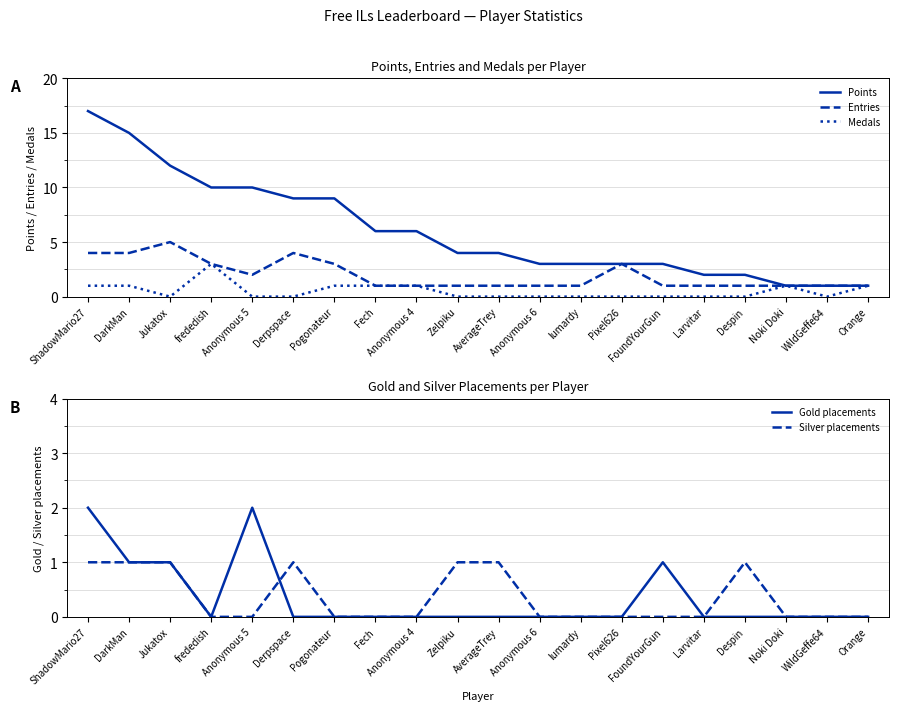

What is the label of the 3rd point from the left?

Jukatox